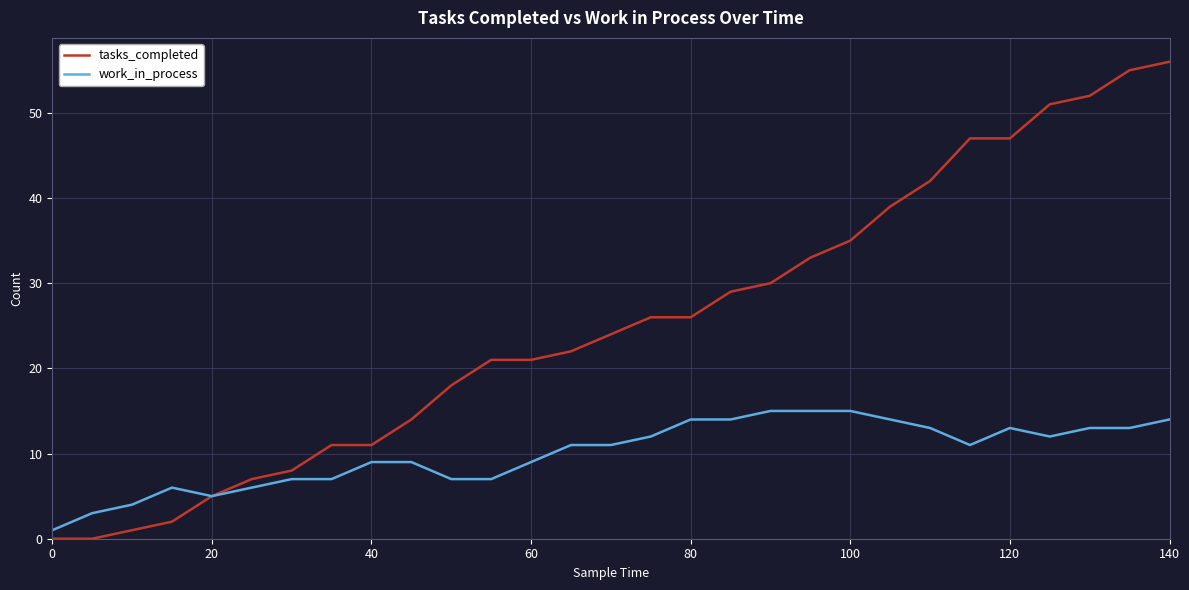

What is the highest value of the tasks_completed series?

56